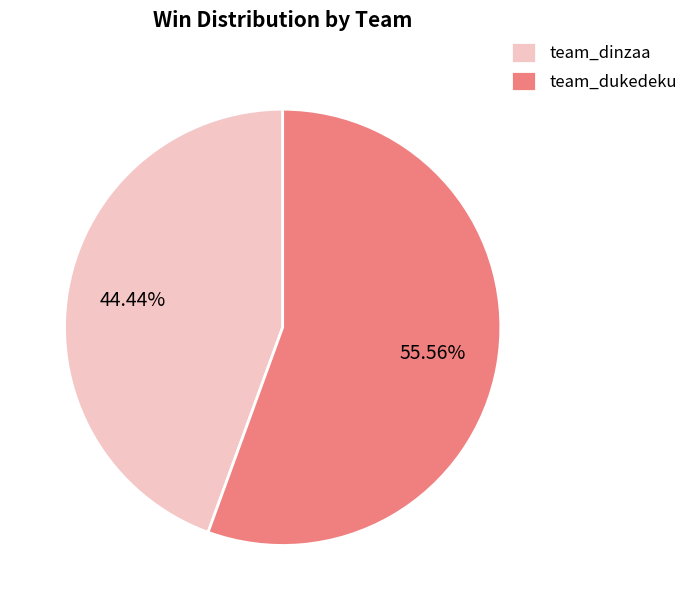

True or false: team_dukedeku accounts for 41% of the total.

False